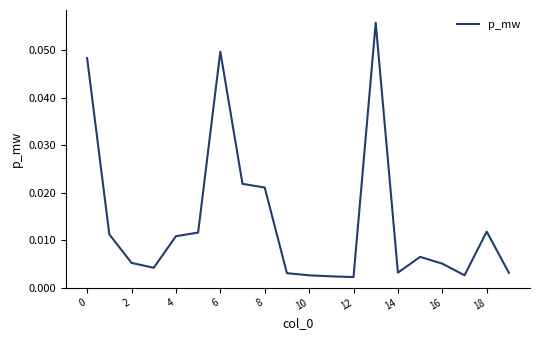

What is the greatest value displayed?

0.1